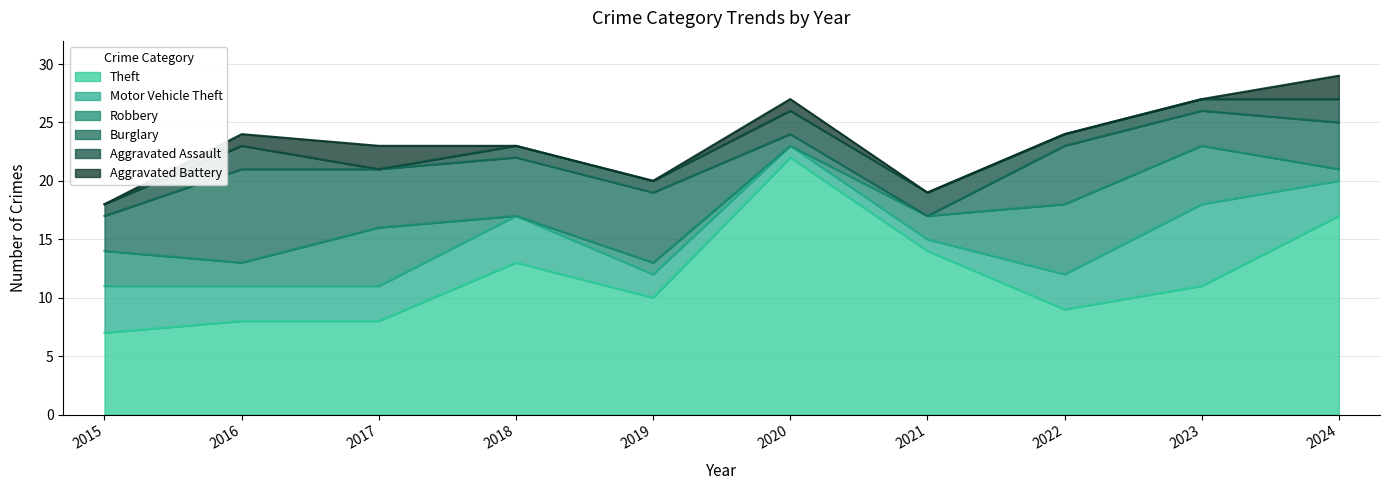

True or false: Aggravated Battery has more than 0 interior local peaks.

True